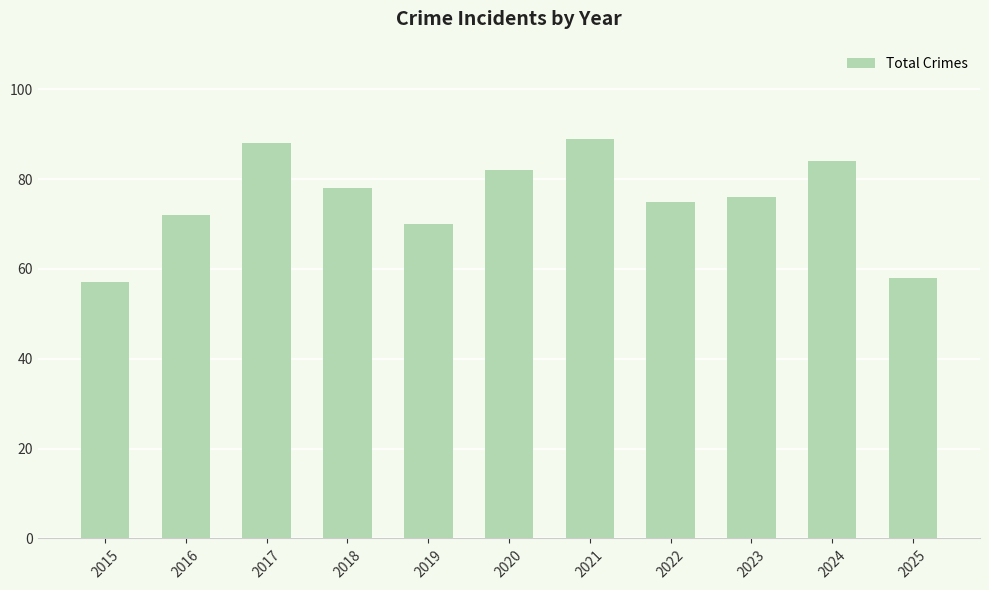

How many data points are less than 76?

5